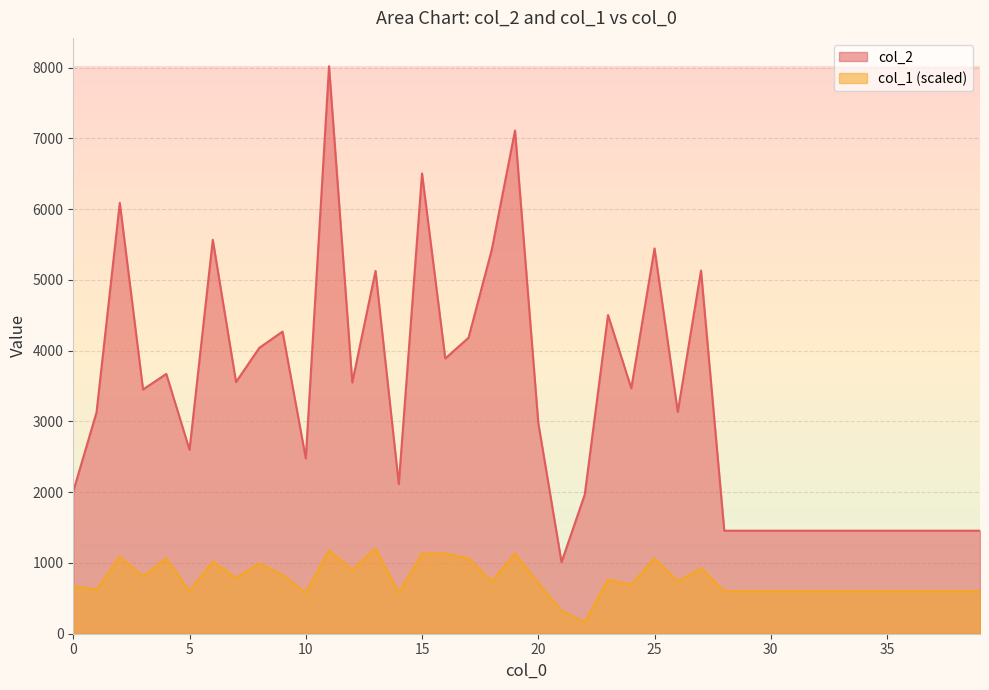

What is the value of the col_1 point at the 7th from the left?

1017.9